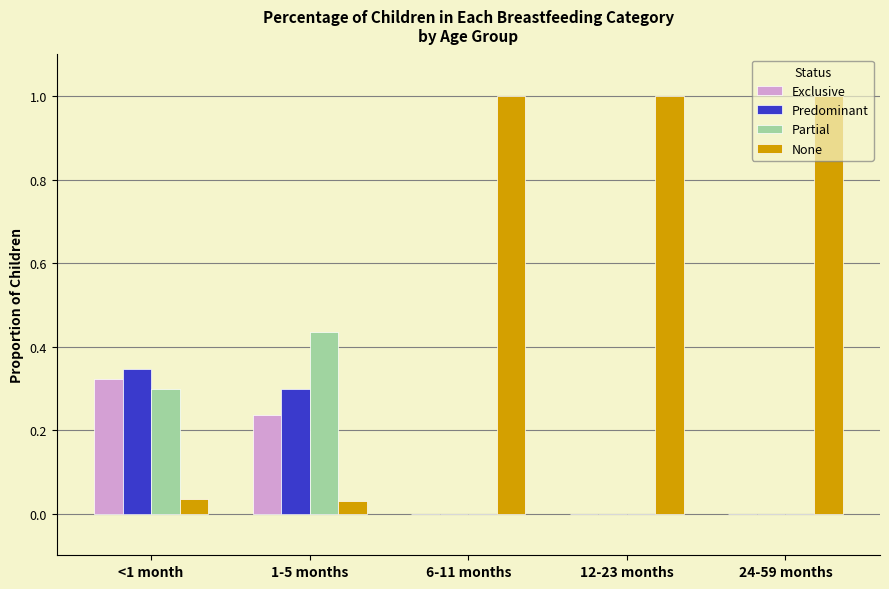

Which series changed the most between <1 month and 6-11 months?

None